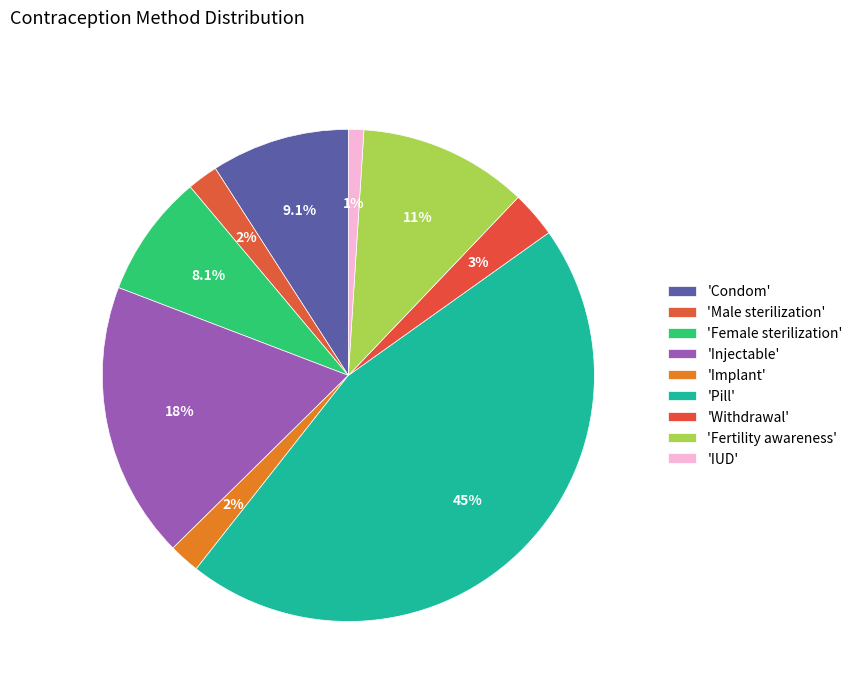

How many slices are in this pie chart?

9